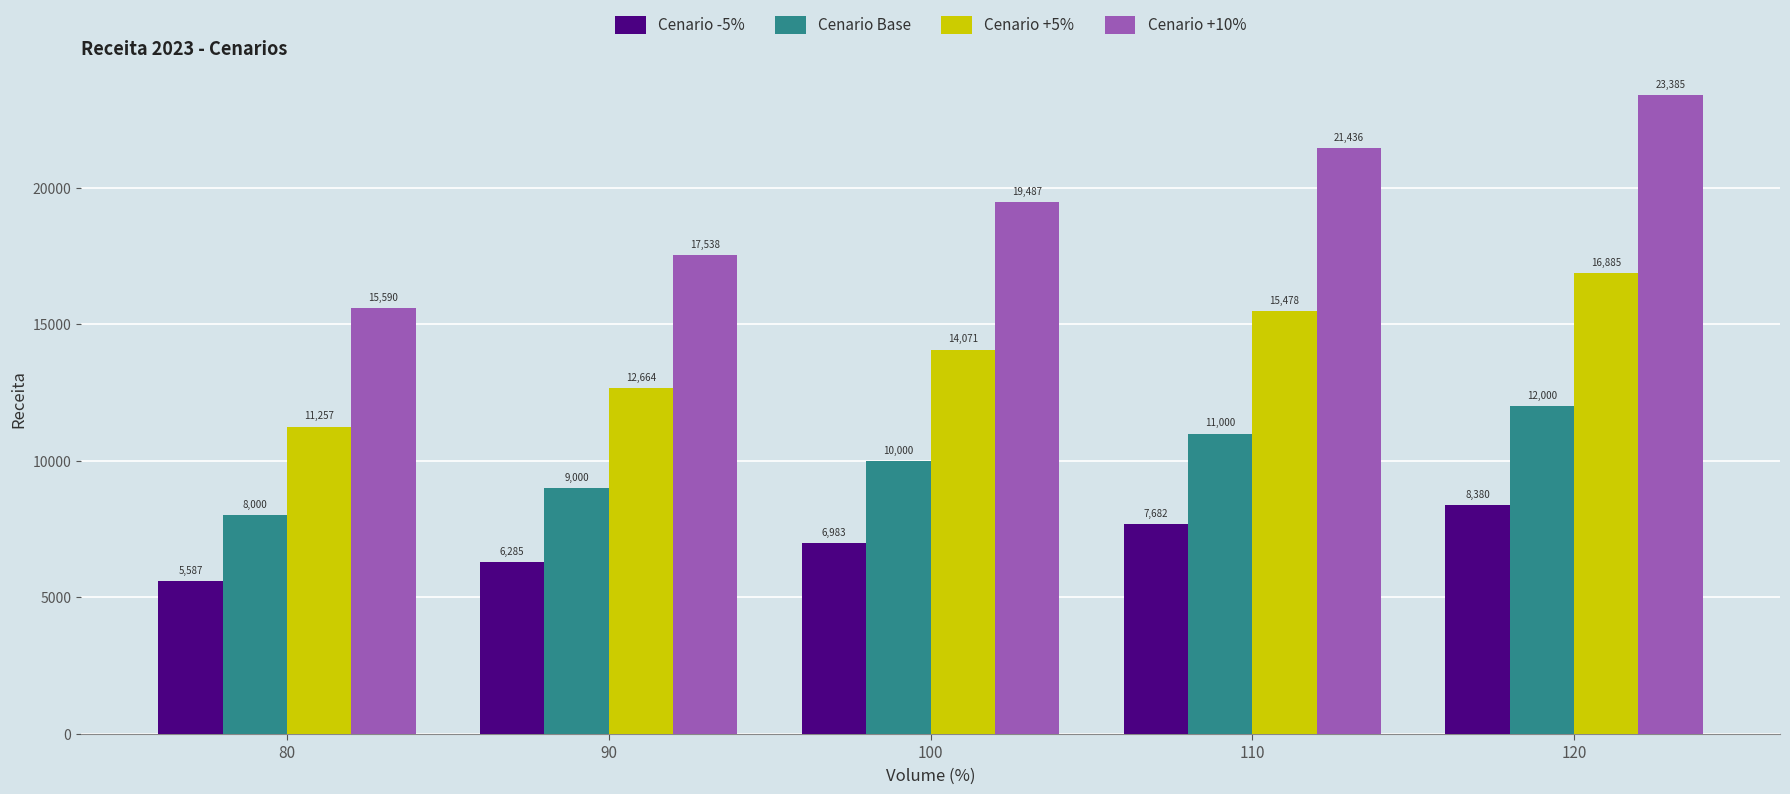

Is it true that Cenario Base equals 7671.7 at 120?

False